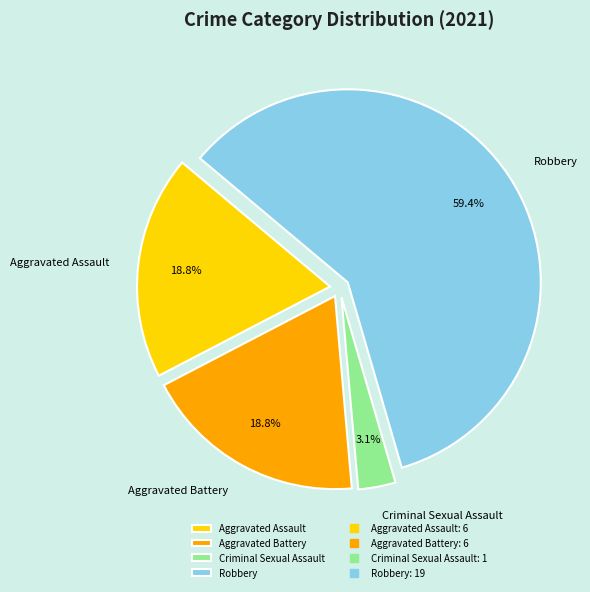

How many slices are in this pie chart?

4